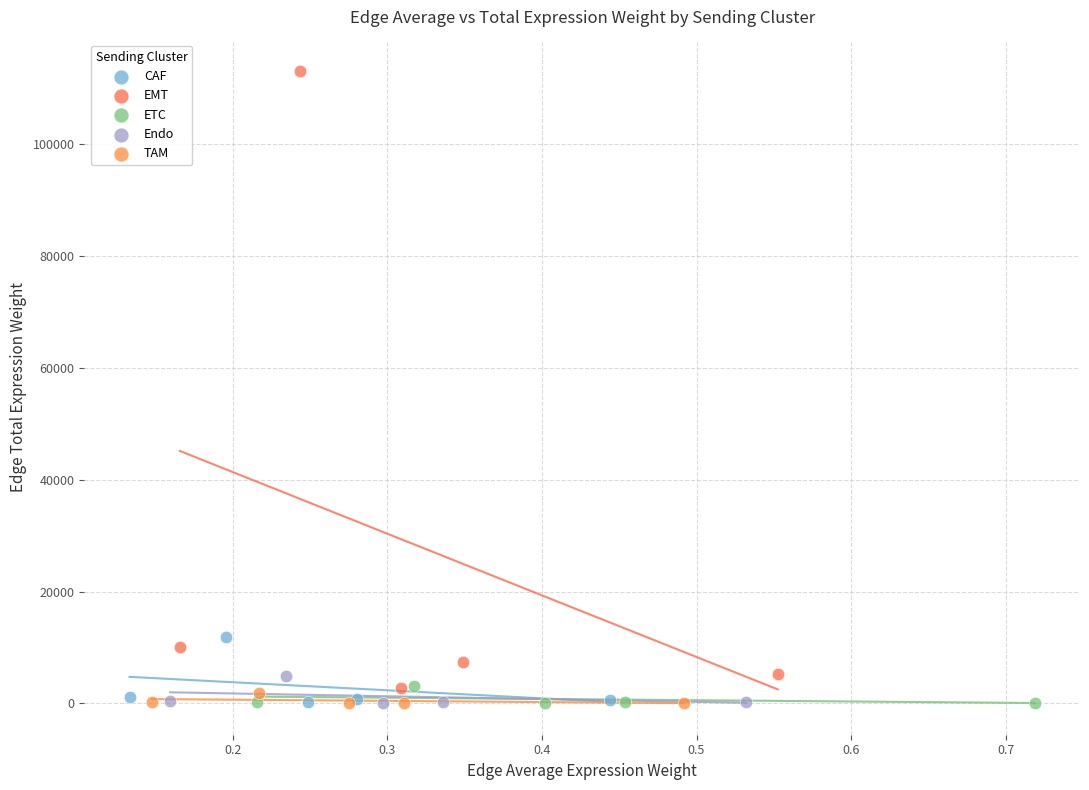

Which series reaches the maximum Y coordinate?

EMT